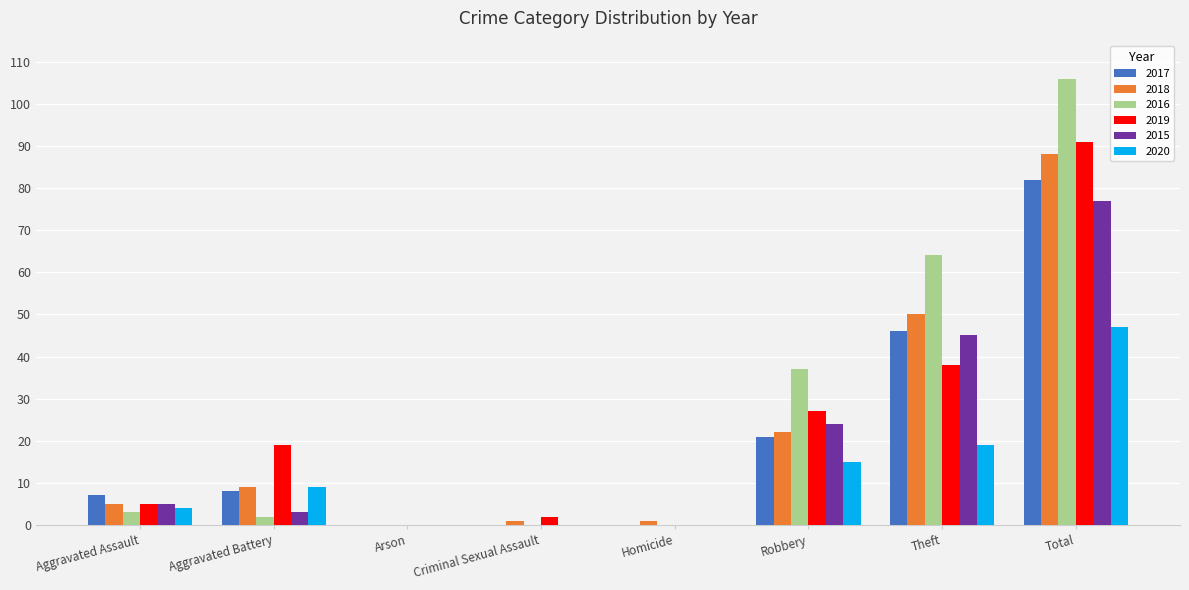

Reading left to right, transcribe all the data shown in this chart.

2017: 7	8	0	0	0	21	46	82
2018: 5	9	0	1	1	22	50	88
2016: 3	2	0	0	0	37	64	106
2019: 5	19	0	2	0	27	38	91
2015: 5	3	0	0	0	24	45	77
2020: 4	9	0	0	0	15	19	47